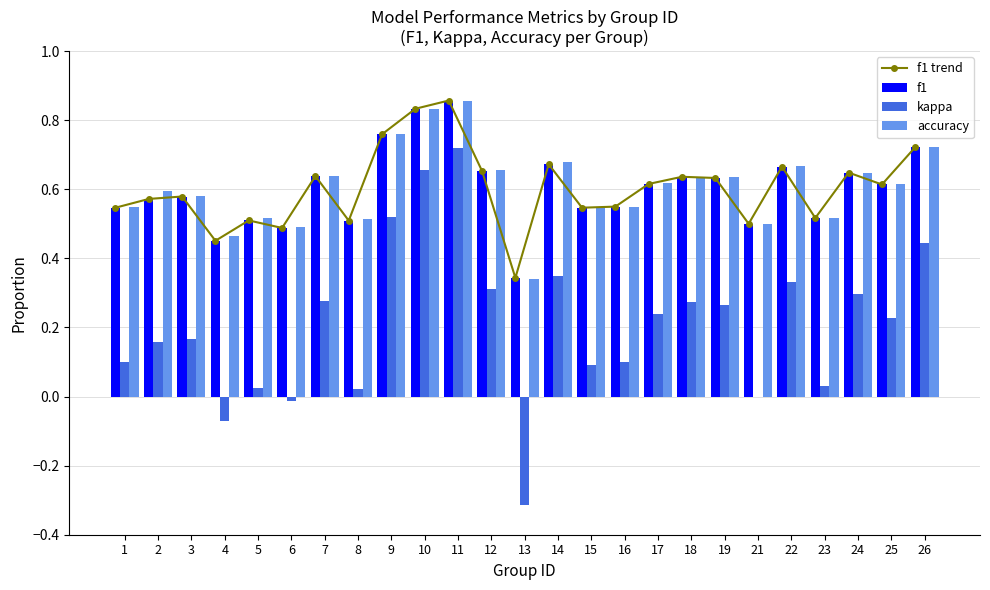

Is the value of f1 trend at 9 greater than the value of kappa at 22?

Yes